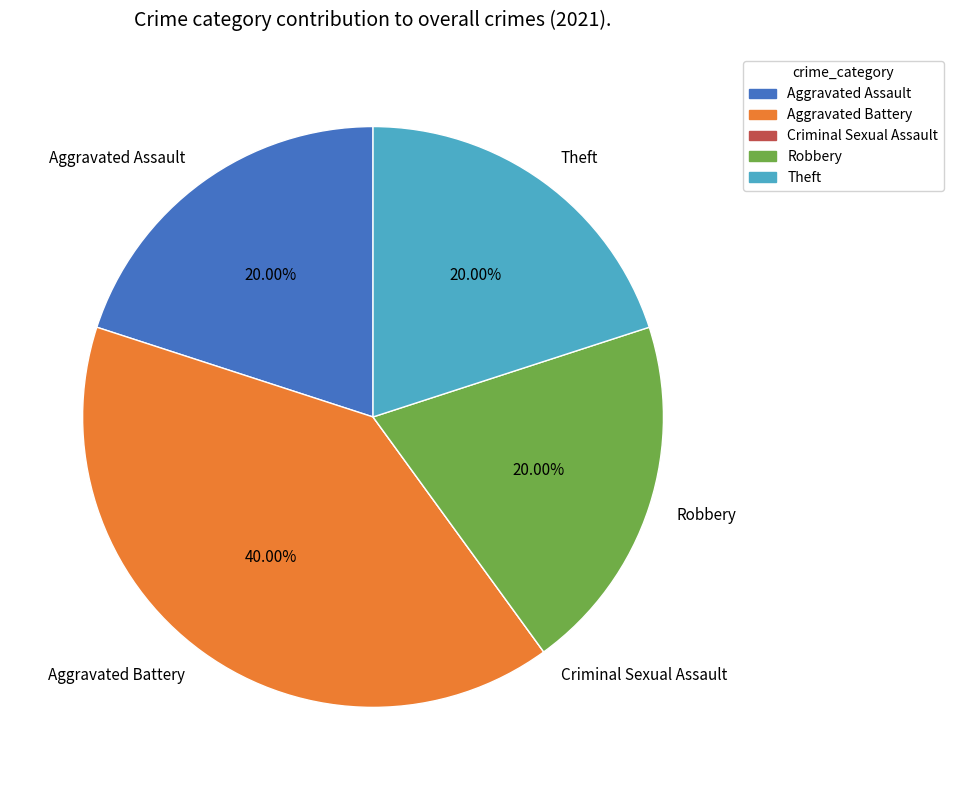

Is there any slice that represents more than half of the pie?

No